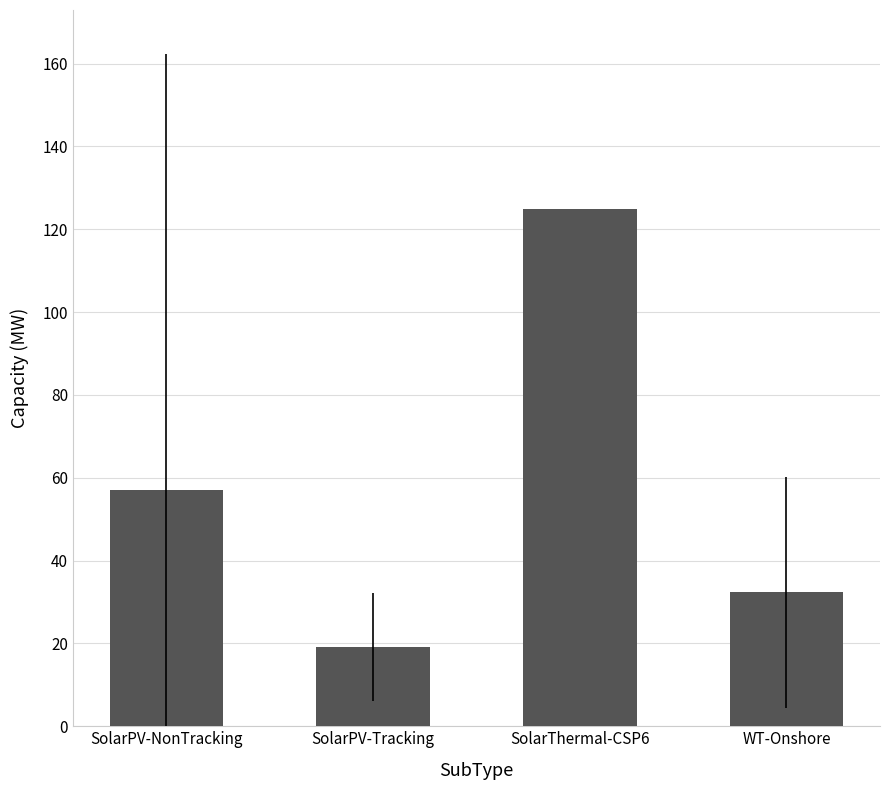

List the labels in order of value, largest first.

SolarThermal-CSP6, SolarPV-NonTracking, WT-Onshore, SolarPV-Tracking